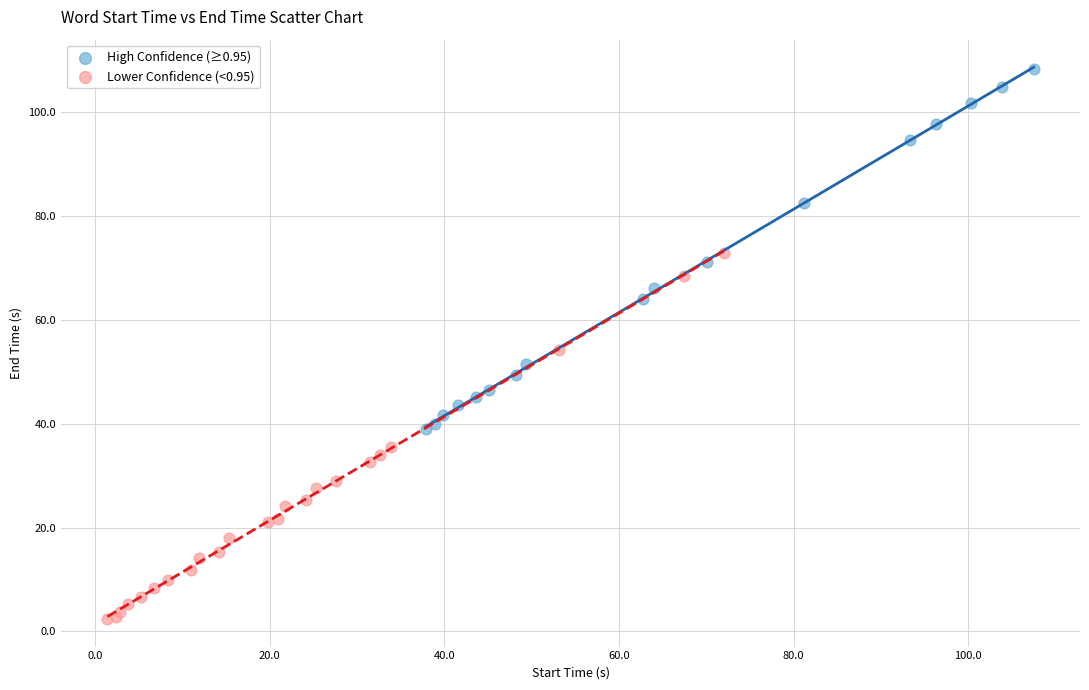

What are all the series names shown in the legend?

High Confidence (≥0.95), Lower Confidence (<0.95)